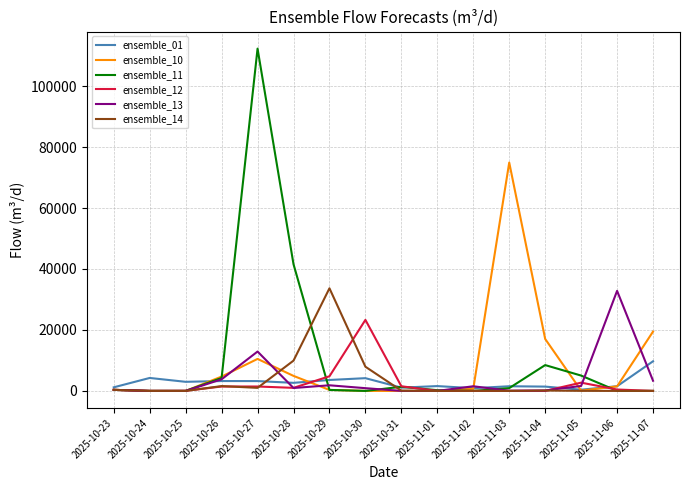

At which category is the sum across all series the highest?

2025-10-27